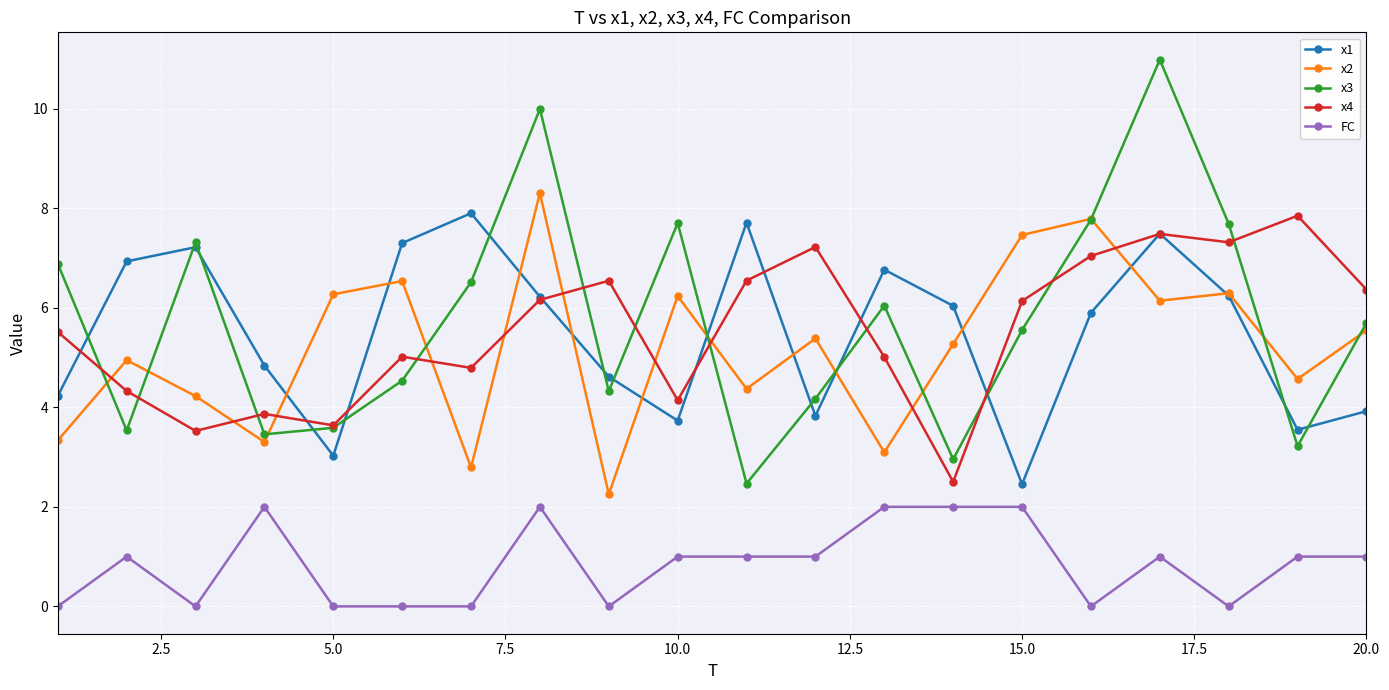

True or false: x1 and FC cross at least once.

False